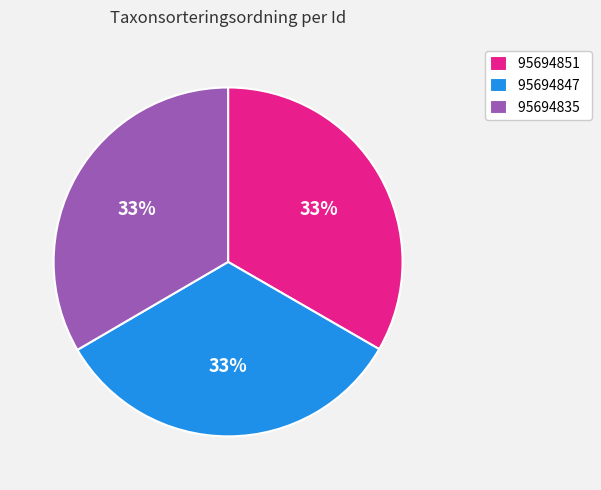

Is there a majority slice in this chart?

No